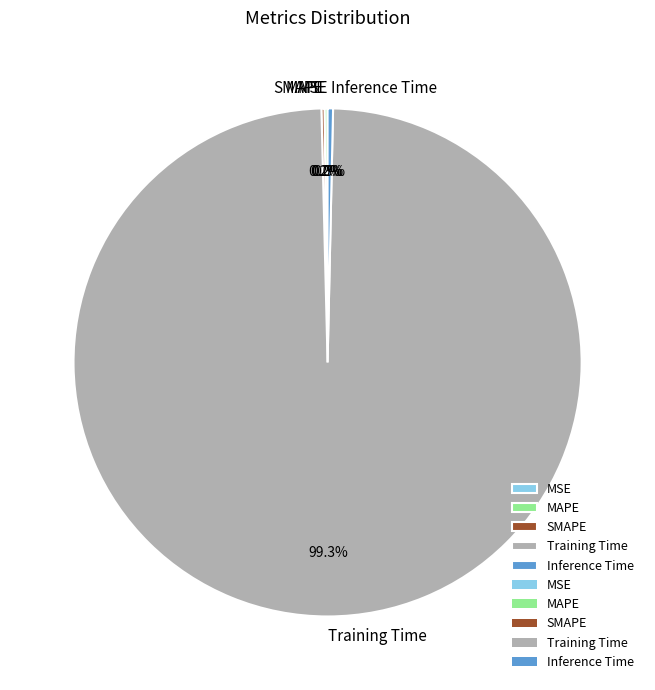

Which has a higher value, Inference Time or Training Time?

Training Time